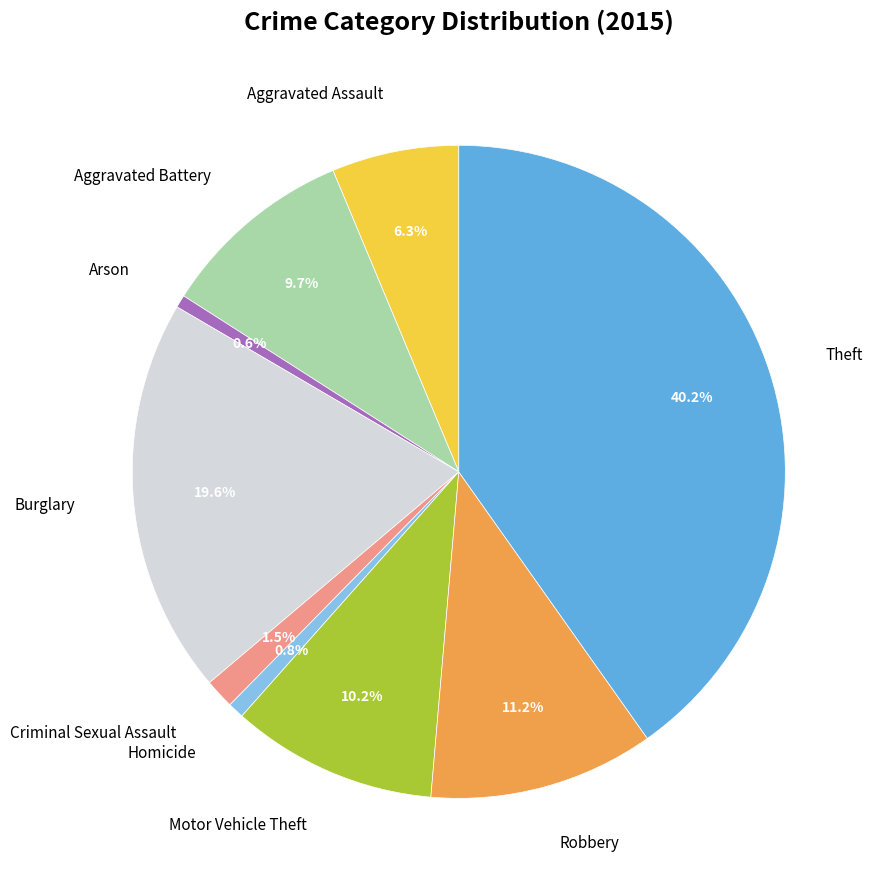

Does any single category account for the majority?

No